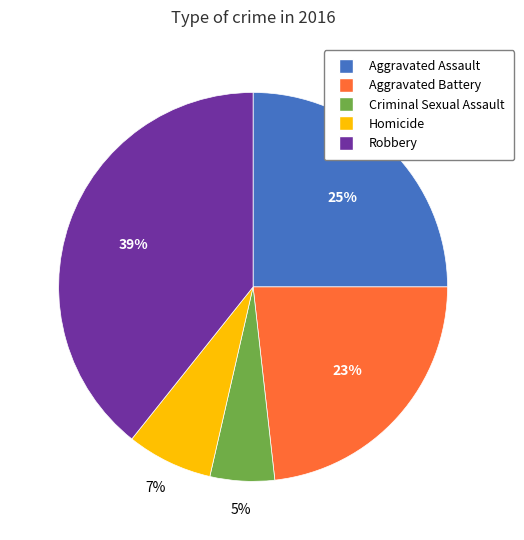

To the nearest percent, what percentage of the pie is Aggravated Assault?

25%